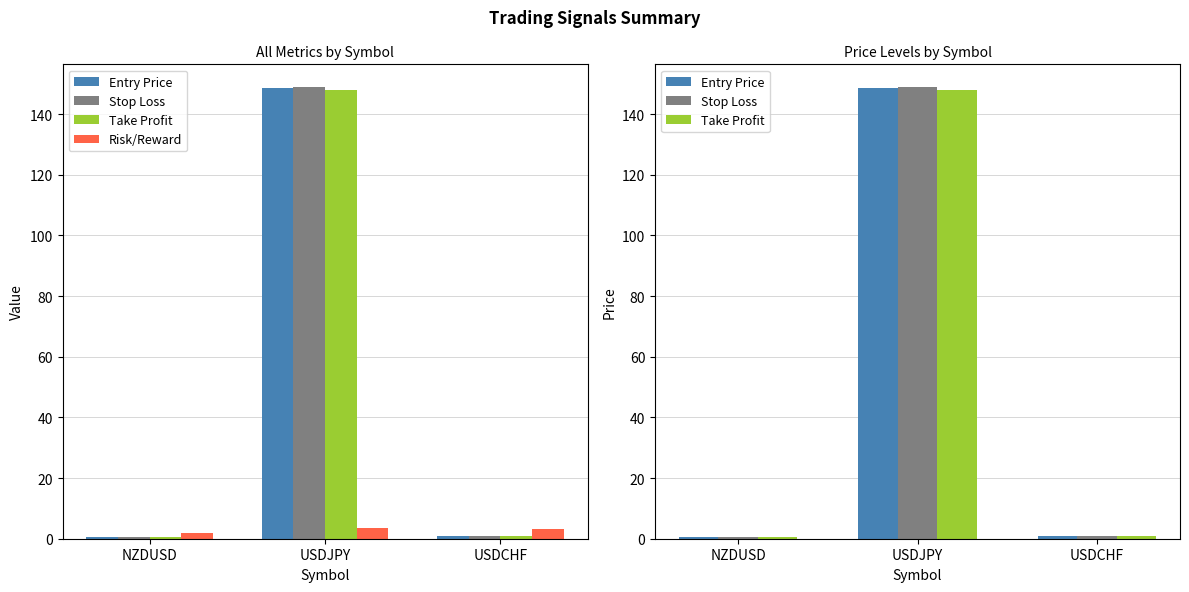

What is the minimum value for Risk/Reward?

1.9